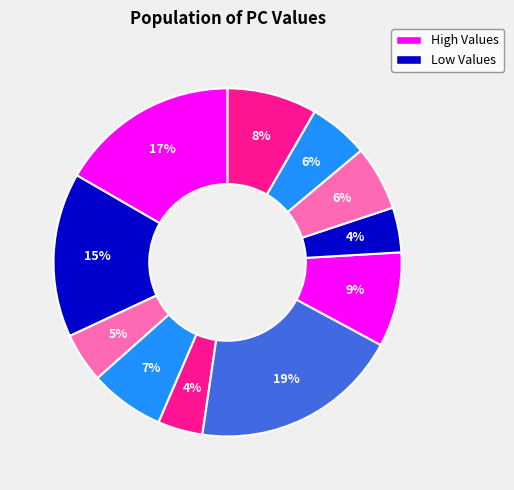

Count the number of slices in the pie.

11